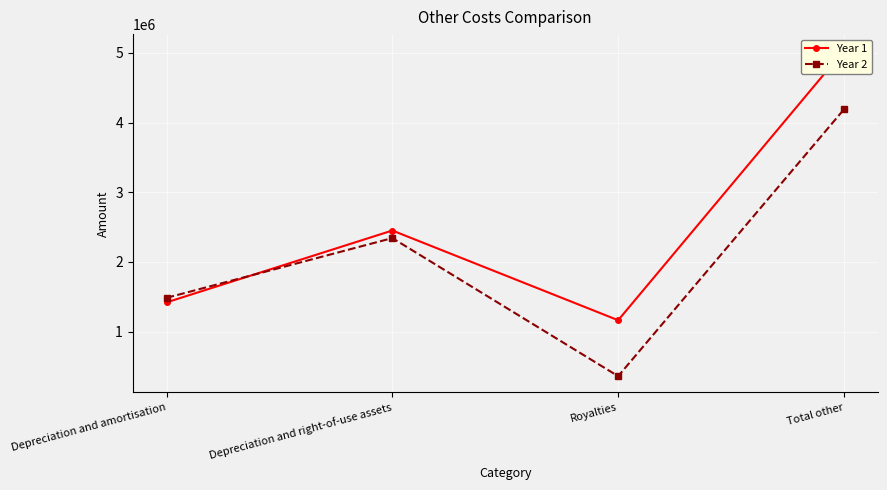

Reading left to right, transcribe all the data shown in this chart.

Year 1: Depreciation and amortisation=1420240	Depreciation and right-of-use assets=2451553	Royalties=1164168	Total other=5035961
Year 2: Depreciation and amortisation=1485484	Depreciation and right-of-use assets=2342908	Royalties=361441	Total other=4189833